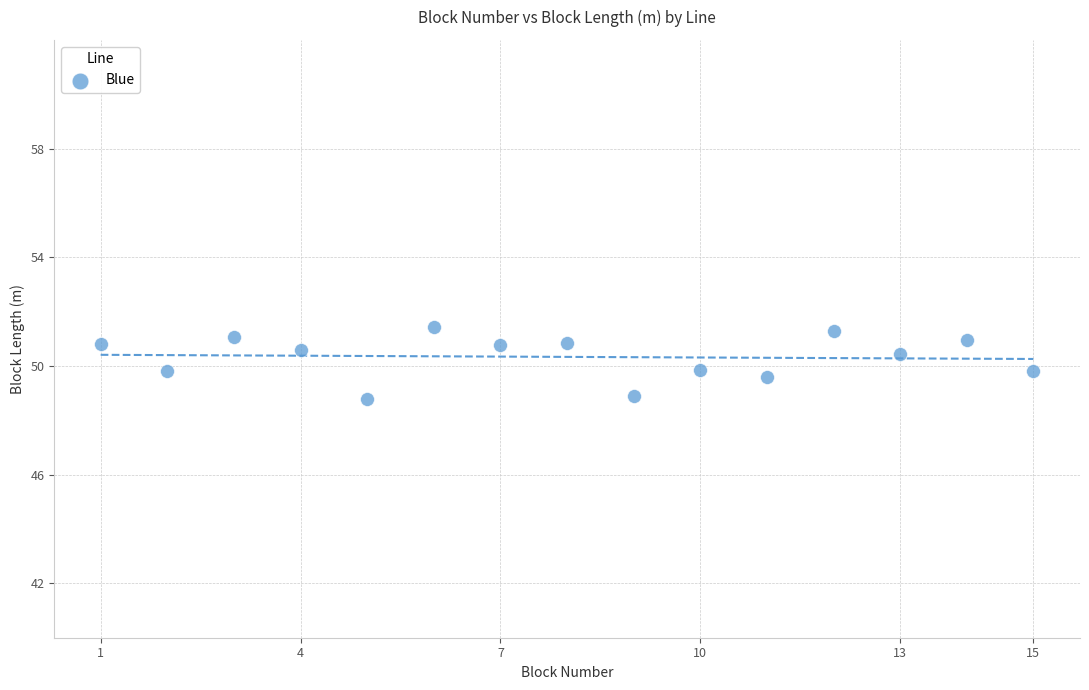

What is the range of X values (max minus min)?

14.0